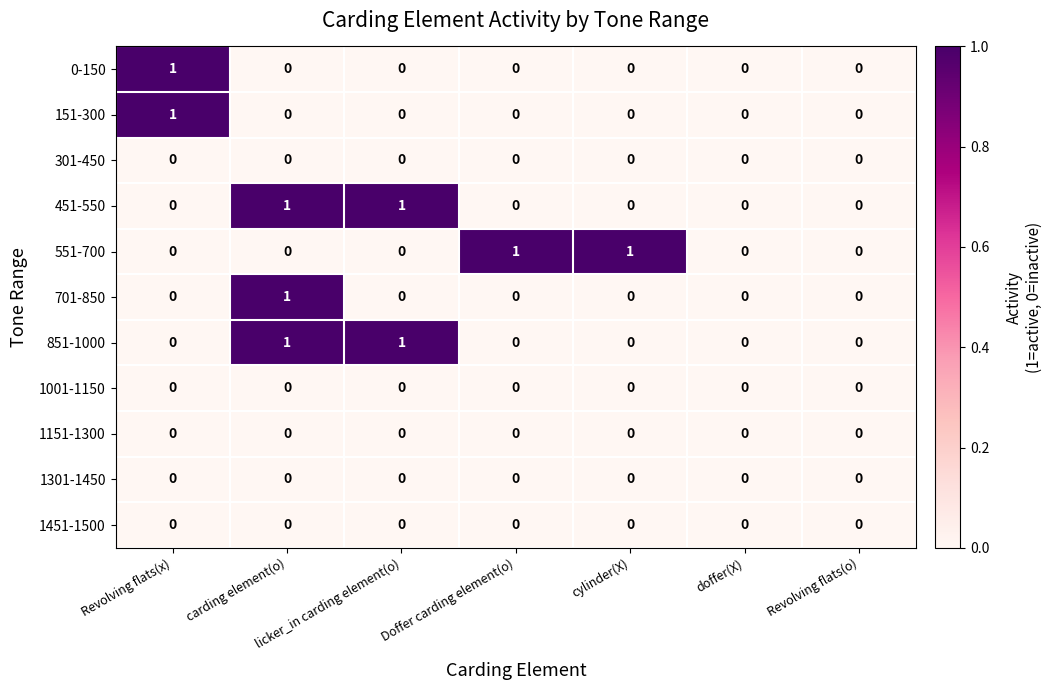

How many categories are shown in the chart?

7